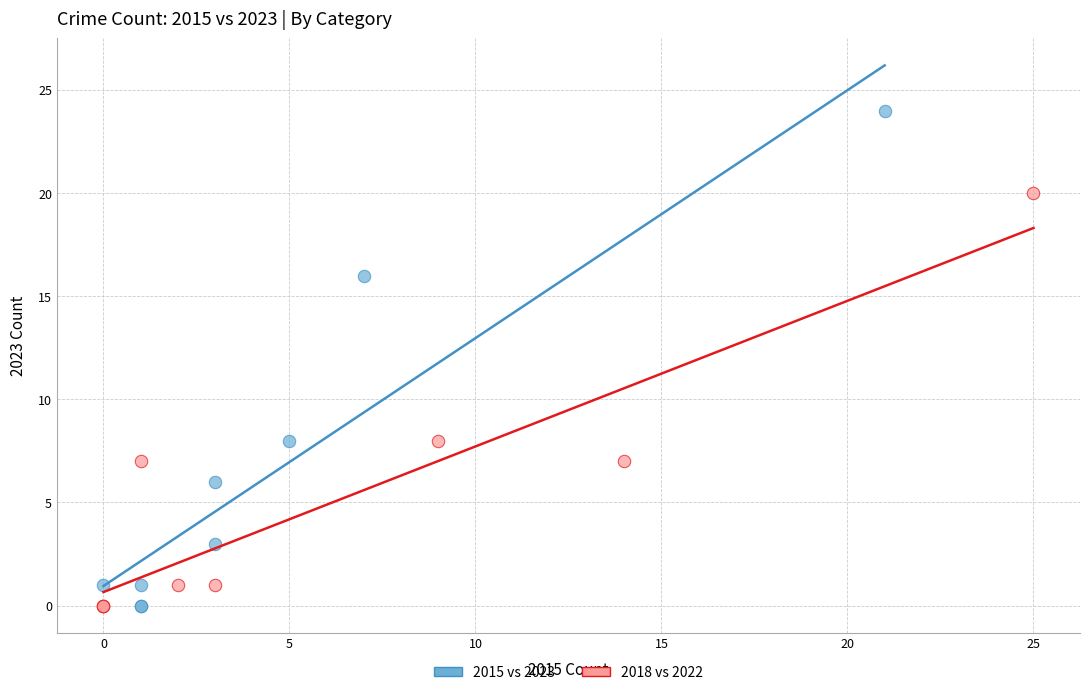

What are all the series names shown in the legend?

2015 vs 2023, 2018 vs 2022